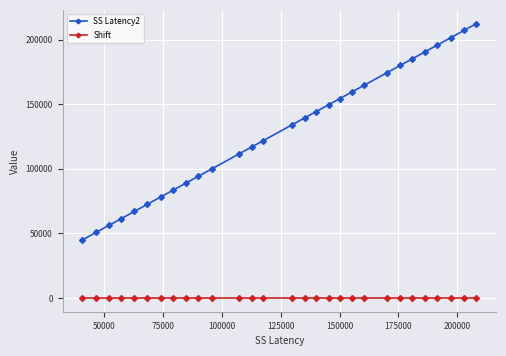

True or false: SS Latency2 and Shift cross at least once.

False